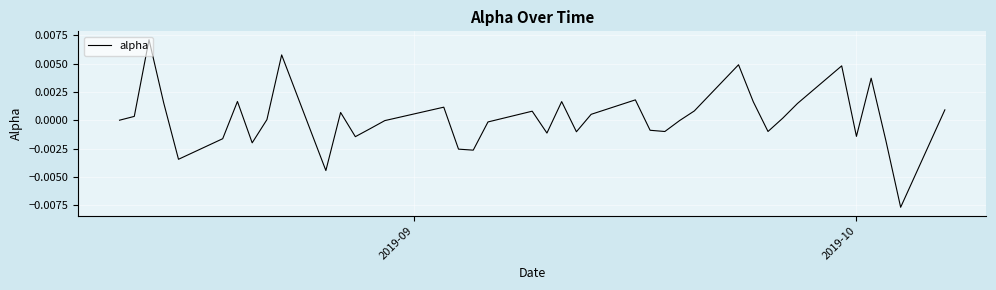

How many lines are shown in the chart?

1